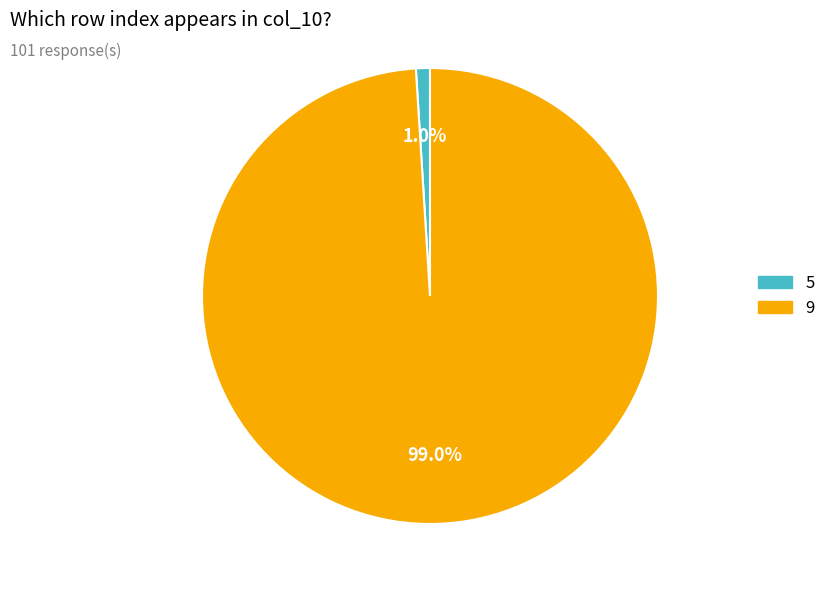

Is there any slice that represents more than half of the pie?

Yes